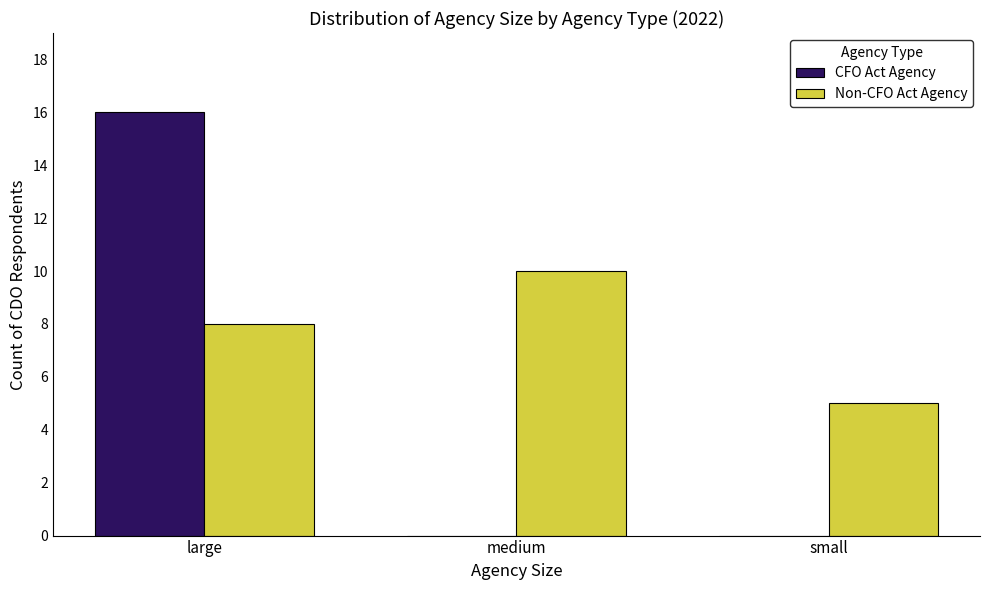

Reading left to right, list all the values displayed in this chart.

CFO Act Agency: large=16	medium=0	small=0
Non-CFO Act Agency: large=8	medium=10	small=5